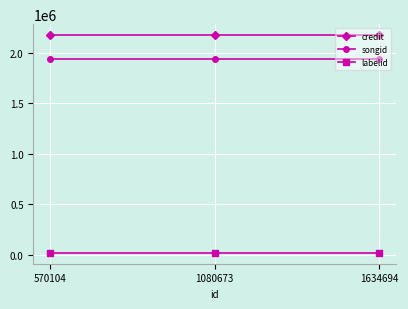

Rank the series at 570104 from highest to lowest value.

credit, songid, labelid